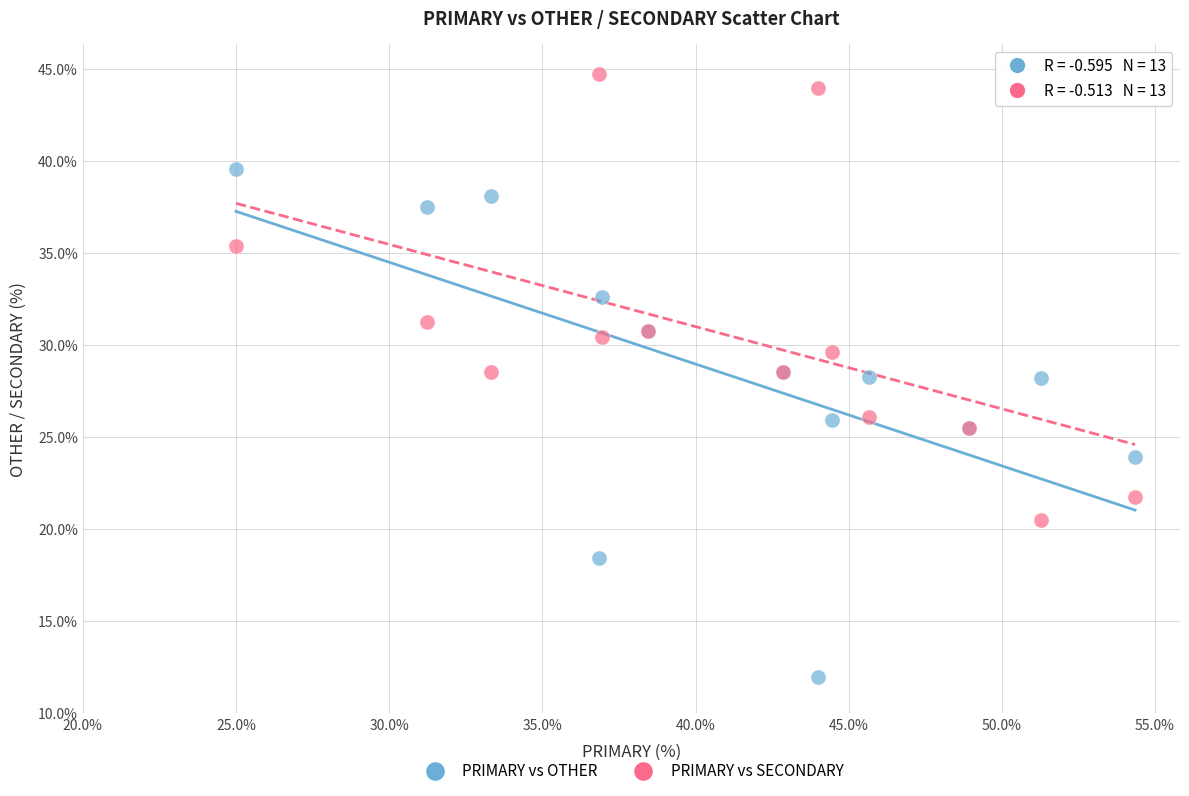

Which series reaches the minimum Y coordinate?

PRIMARY vs OTHER